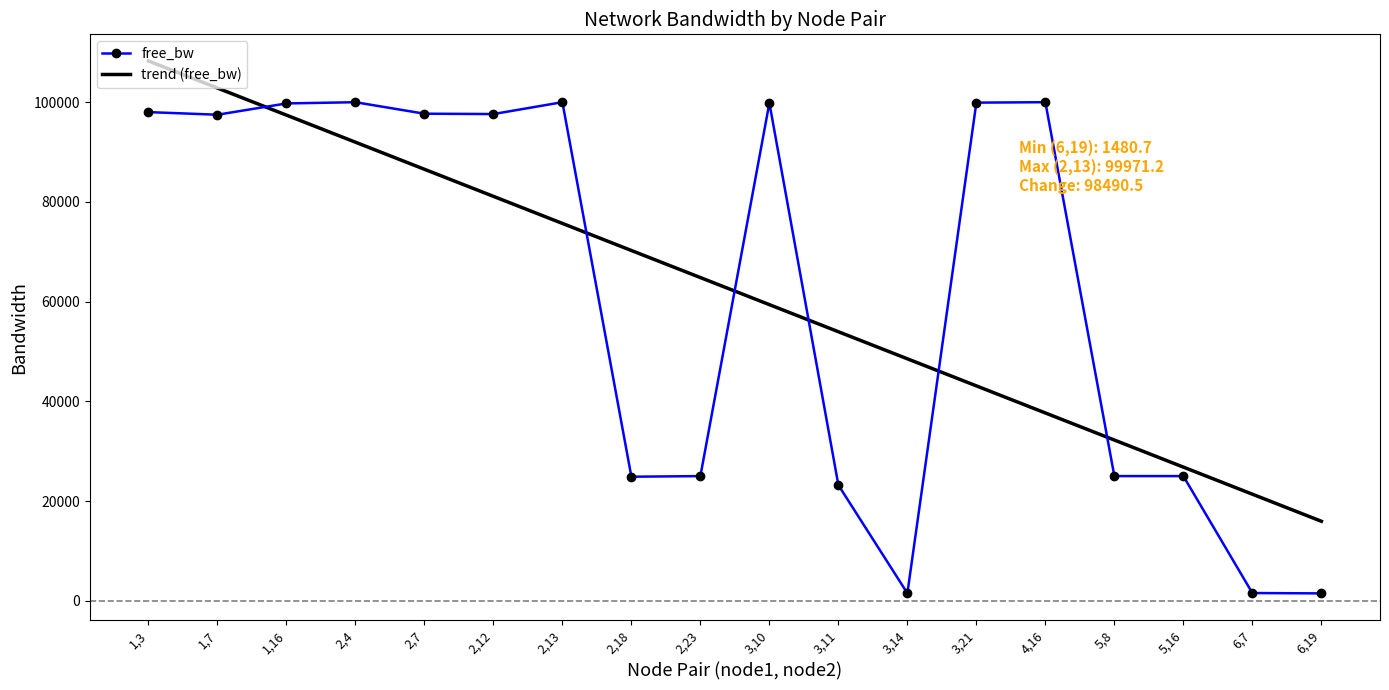

What is the difference between the highest and lowest values at 4,16?

62309.0